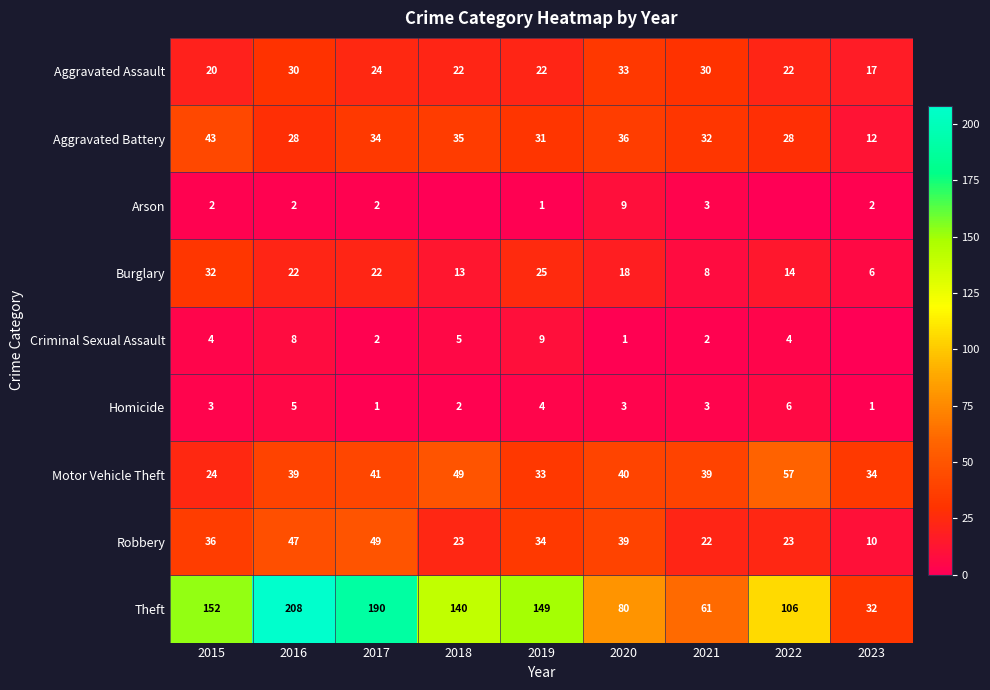

Is the value of Burglary at 2023 greater than the value of Theft at 2019?

No